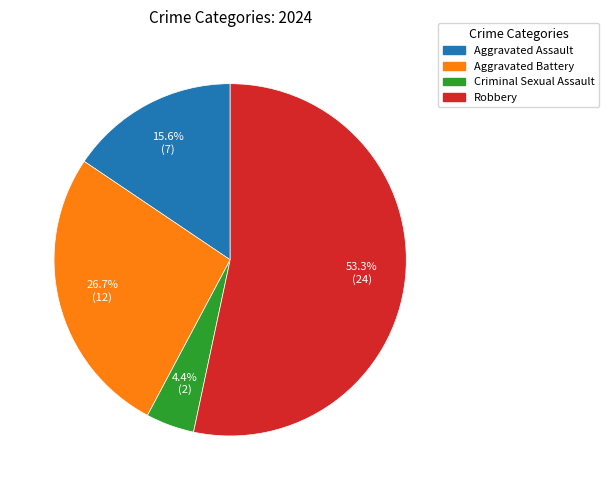

Rank the categories by value from lowest to highest.

Criminal Sexual Assault, Aggravated Assault, Aggravated Battery, Robbery